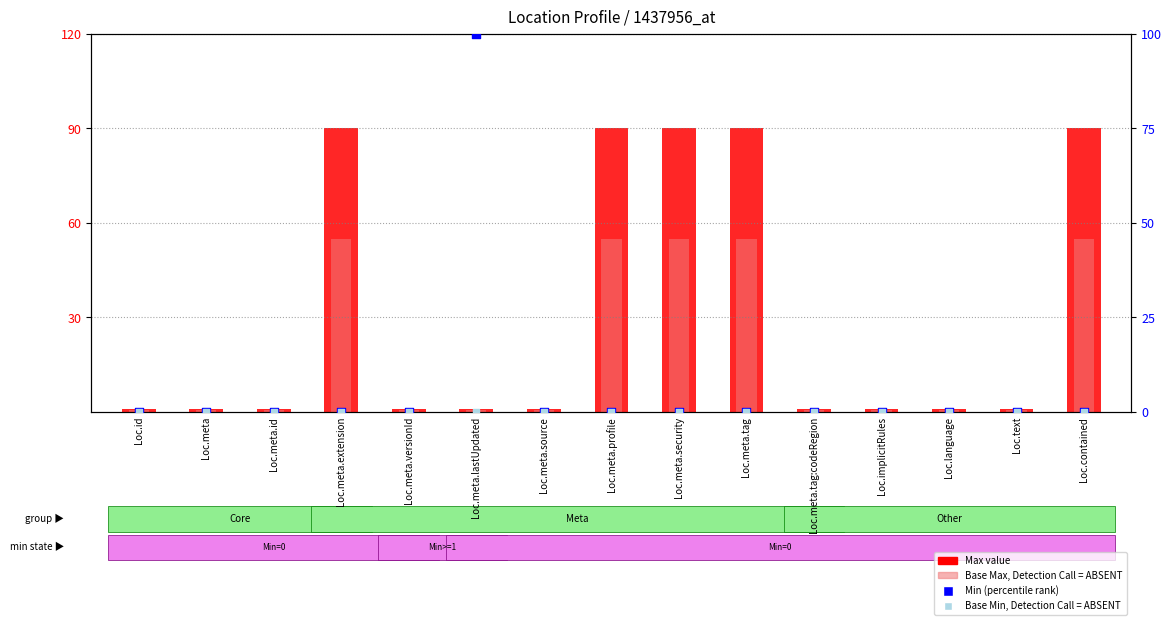

Which series has the largest Y range (max minus min)?

Min (percentile rank)